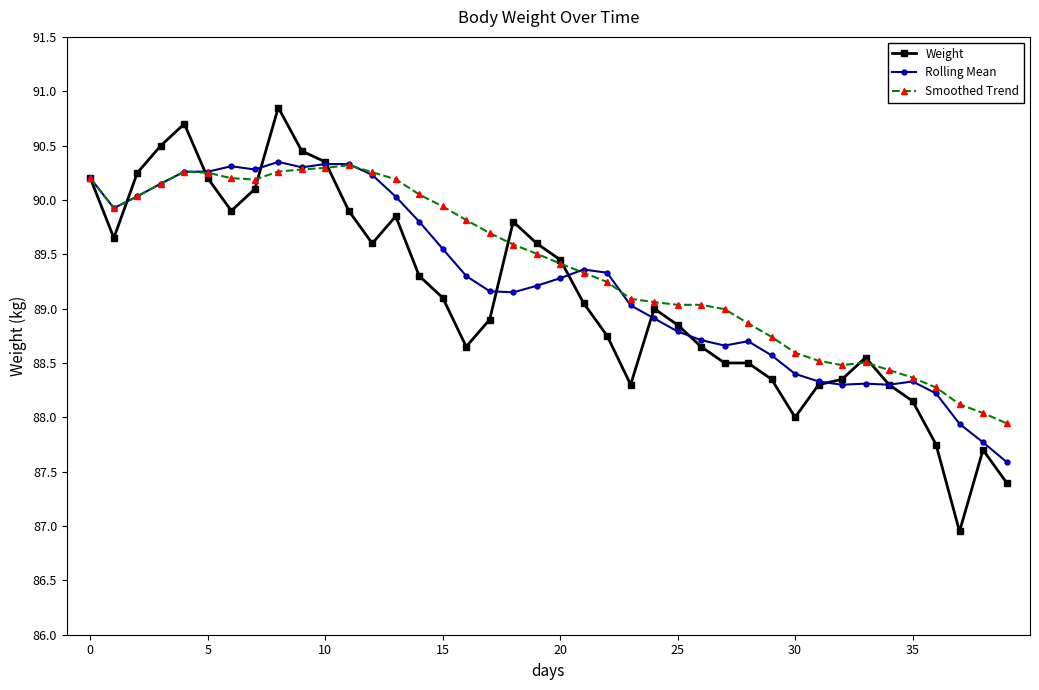

How many series are shown in this chart?

3